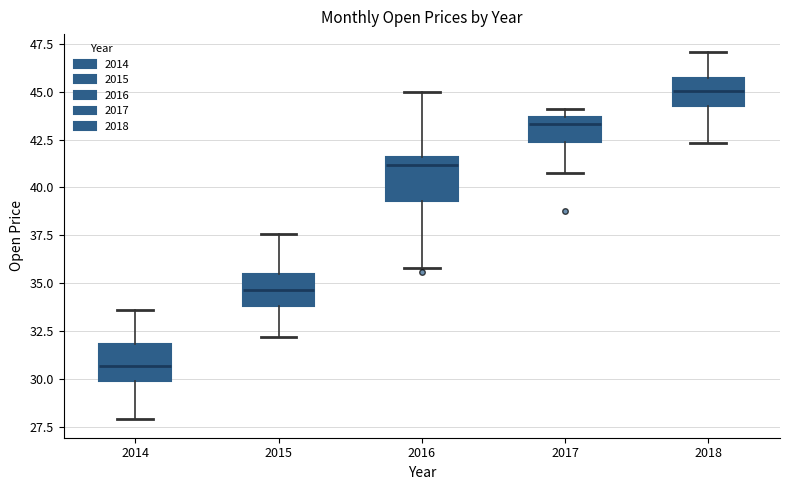

Reading left to right, transcribe this box plot: for each box, give where its median line is, the range the box spans, and where its two whiskers end, as read against the y-axis. The values are not printed on the chart, so give them approximately, as read against the axis.

2014: median 30.5, box 30.0 to 32.0, whiskers 28.0 to 33.5
2015: median 34.5, box 34.0 to 35.5, whiskers 32.0 to 37.5
2016: median 41.0, box 39.5 to 41.5, whiskers 36.0 to 45.0
2017: median 43.5 (just below the box's upper edge), box 42.5 to 43.5, whiskers 40.5 to 44.0
2018: median 45.0, box 44.0 to 45.5, whiskers 42.5 to 47.0